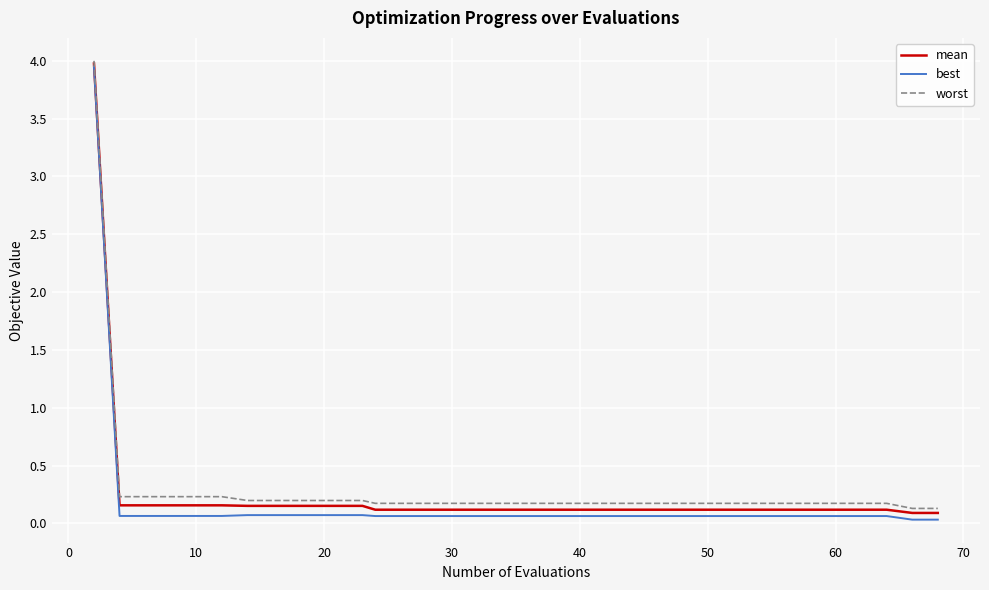

Which series has the largest range (max minus min)?

best